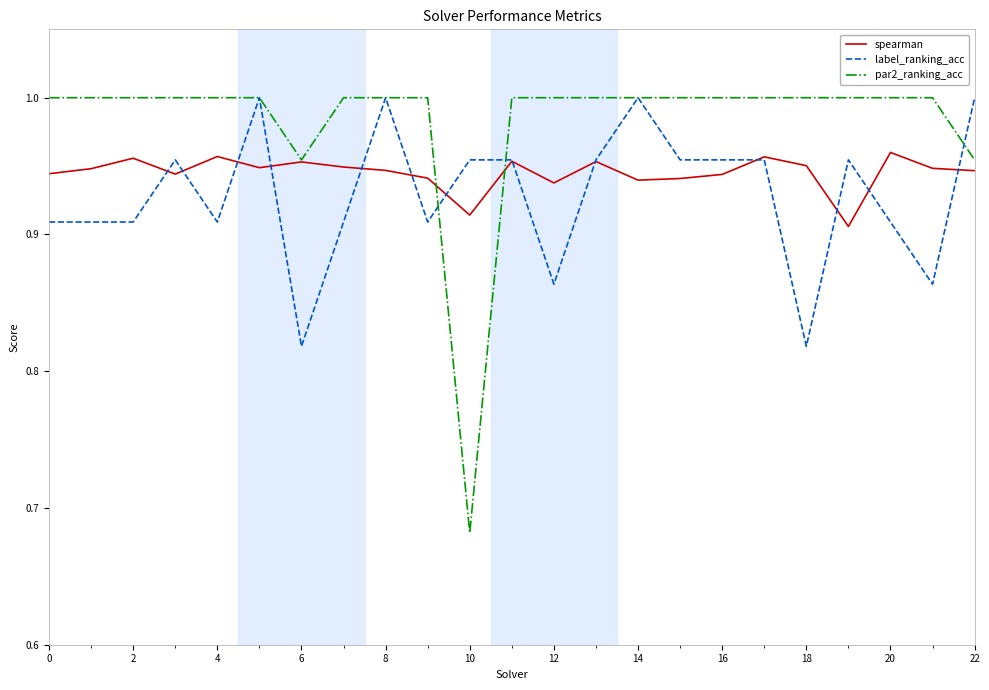

What are all the series names shown in the legend?

spearman, label_ranking_acc, par2_ranking_acc